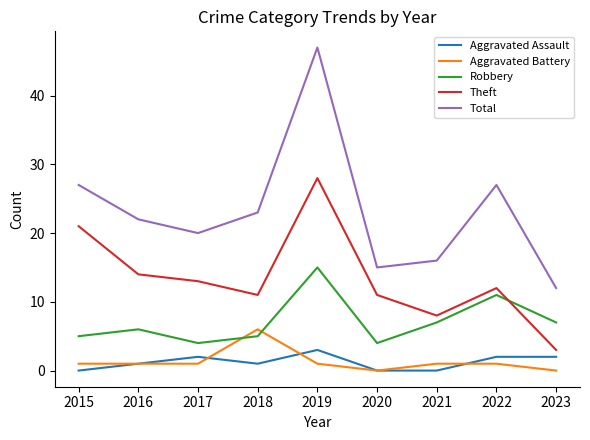

True or false: Robbery and Total intersect in this chart.

False